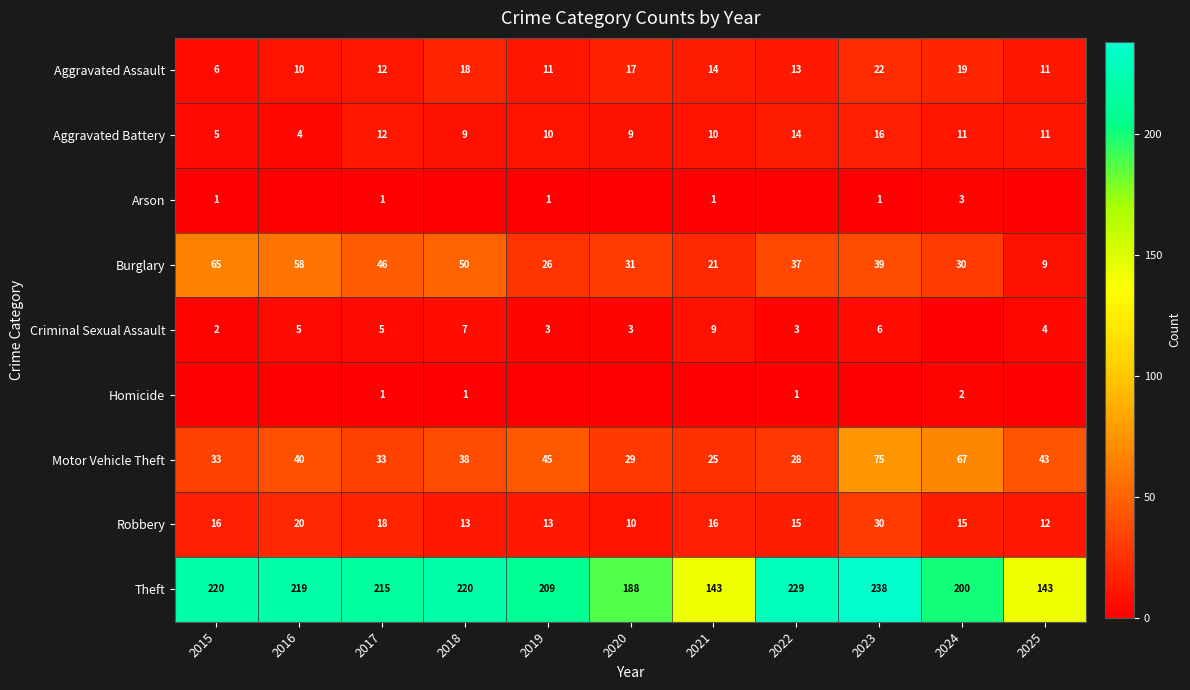

Is it true that Theft equals 296 at 2024?

False